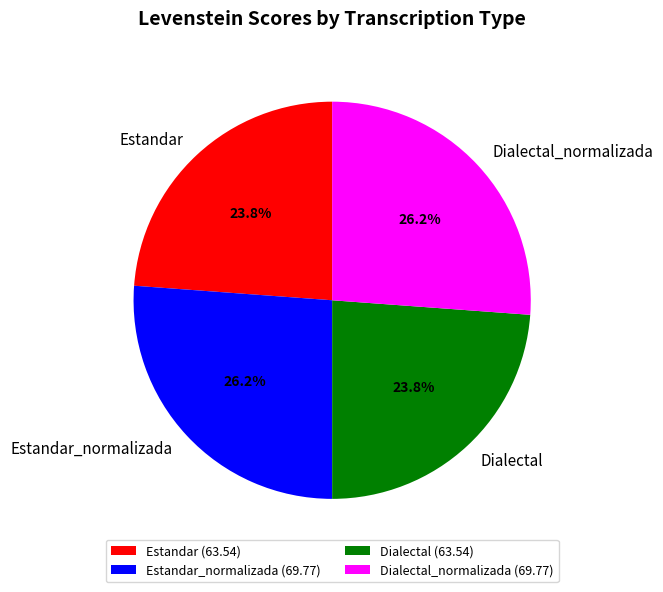

To the nearest percent, what percentage of the pie is Dialectal_normalizada?

26%